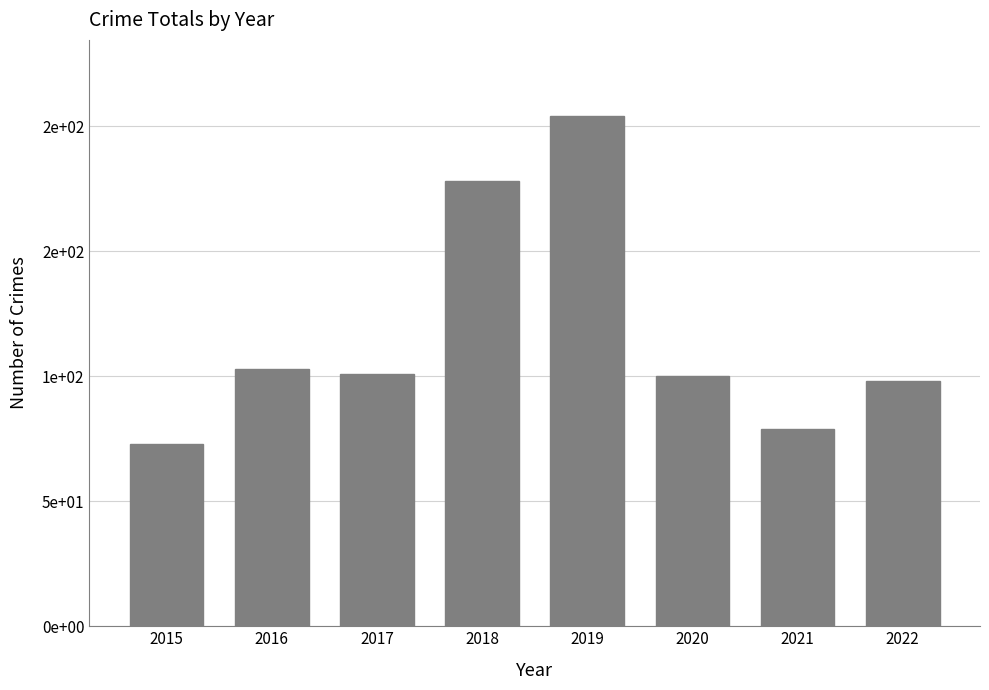

Where is the data nearest to the value 138?

2016